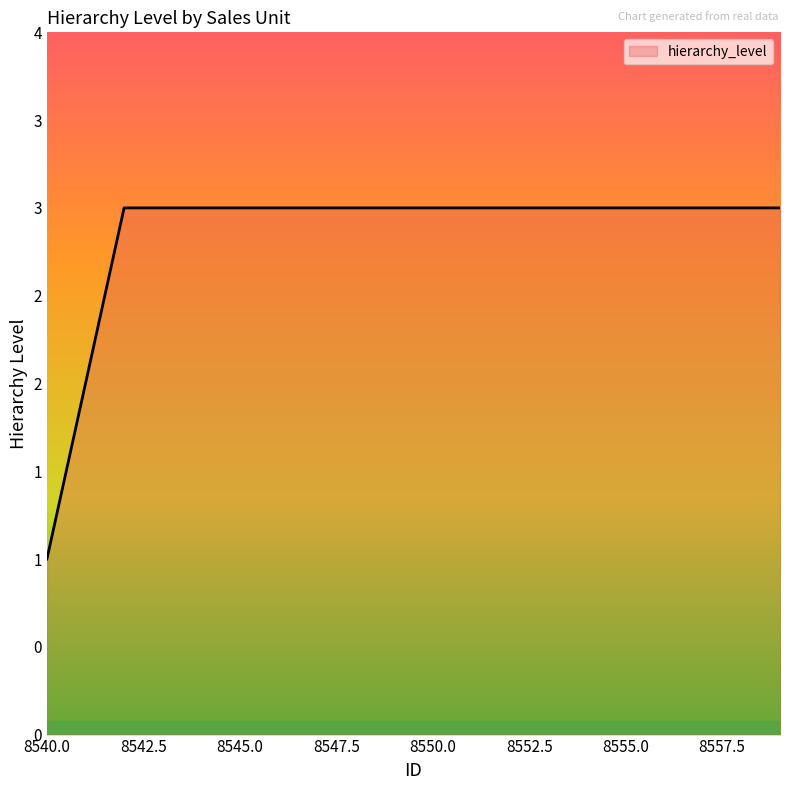

Does the chart display data point markers on the line(s)?

No